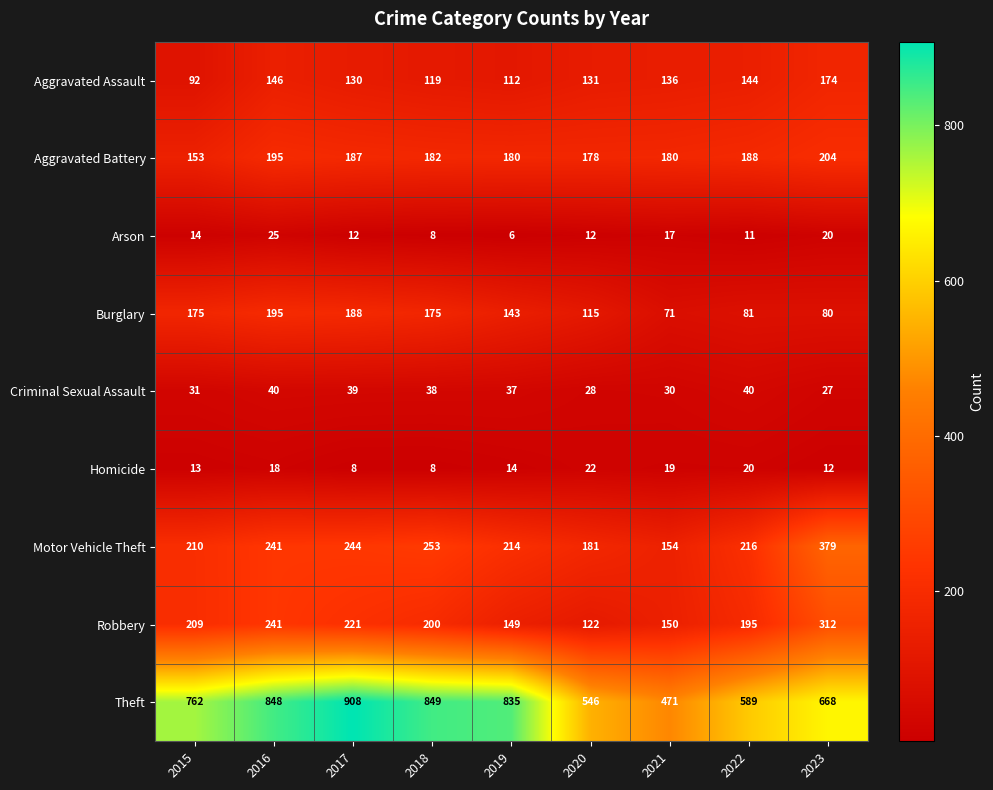

What is the difference between the second highest and second lowest values in the Arson series?

12